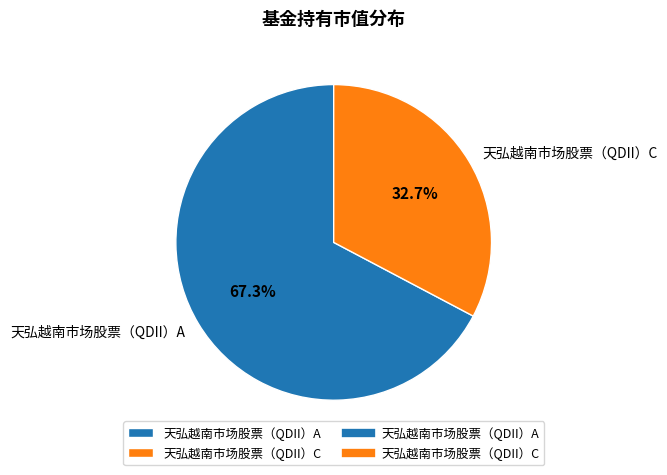

Is the sum of 天弘越南市场股票（QDII）A and 天弘越南市场股票（QDII）C greater than half?

Yes